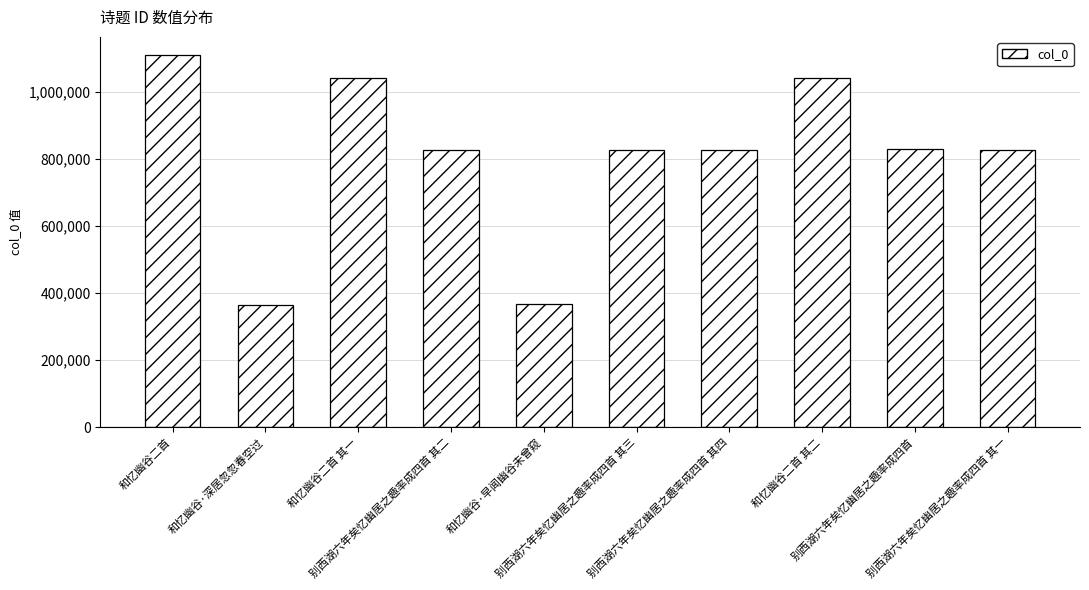

How many bars are there in total?

10